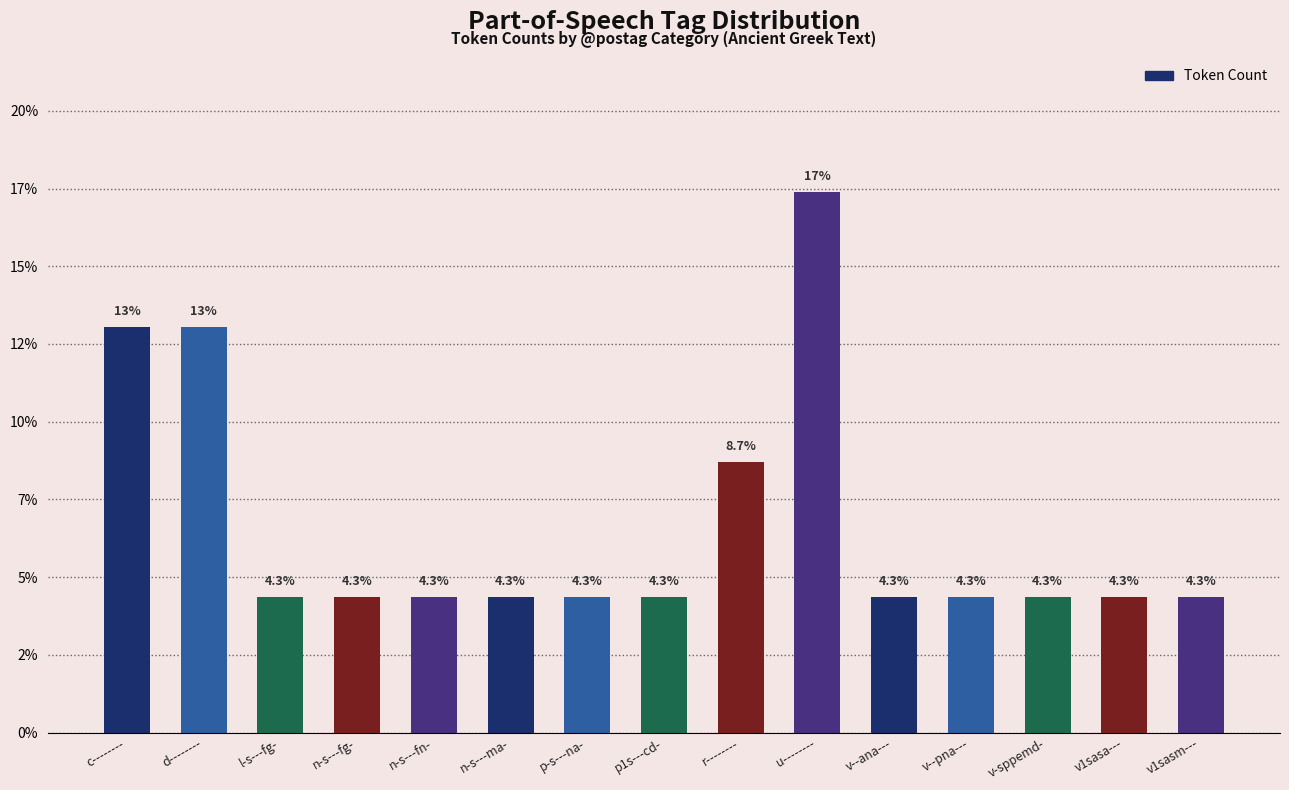

Is it true that the value at r-------- is 14.5?

False